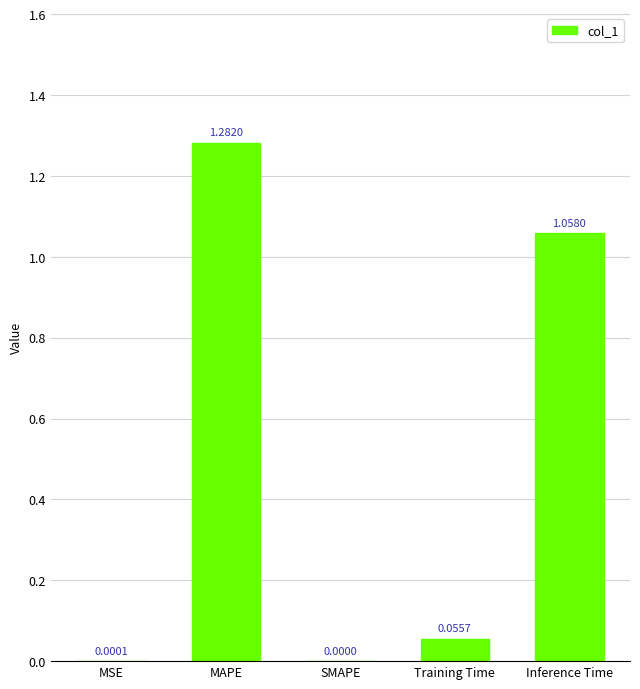

Which has a higher value, Training Time or Inference Time?

Inference Time